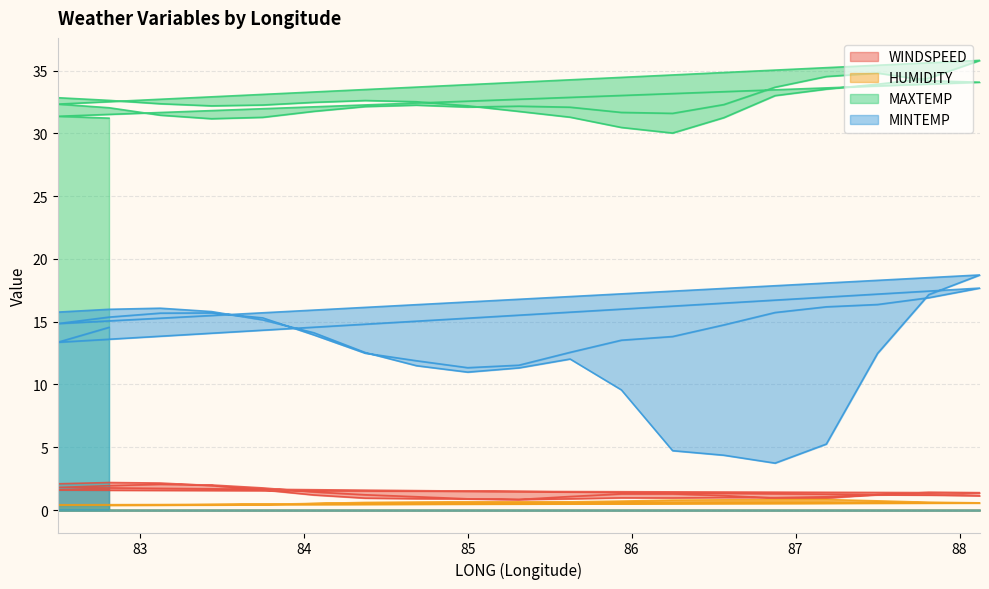

Which category has the lowest value in the MINTEMP series?

86.875